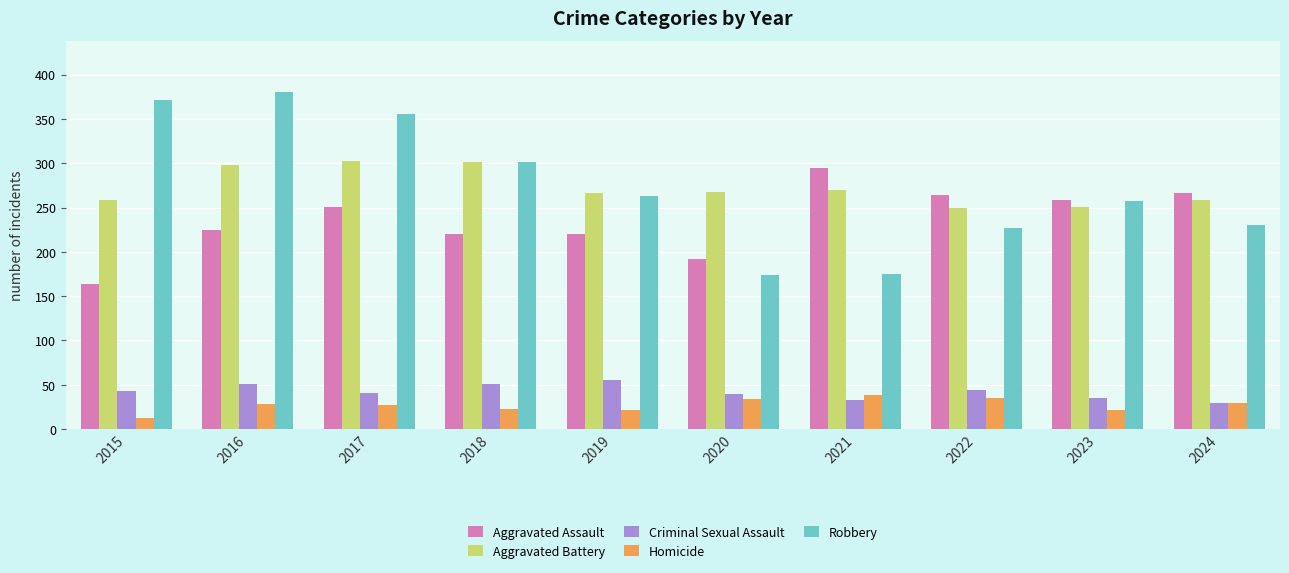

What is the difference between the second highest and second lowest values in the Homicide series?

14